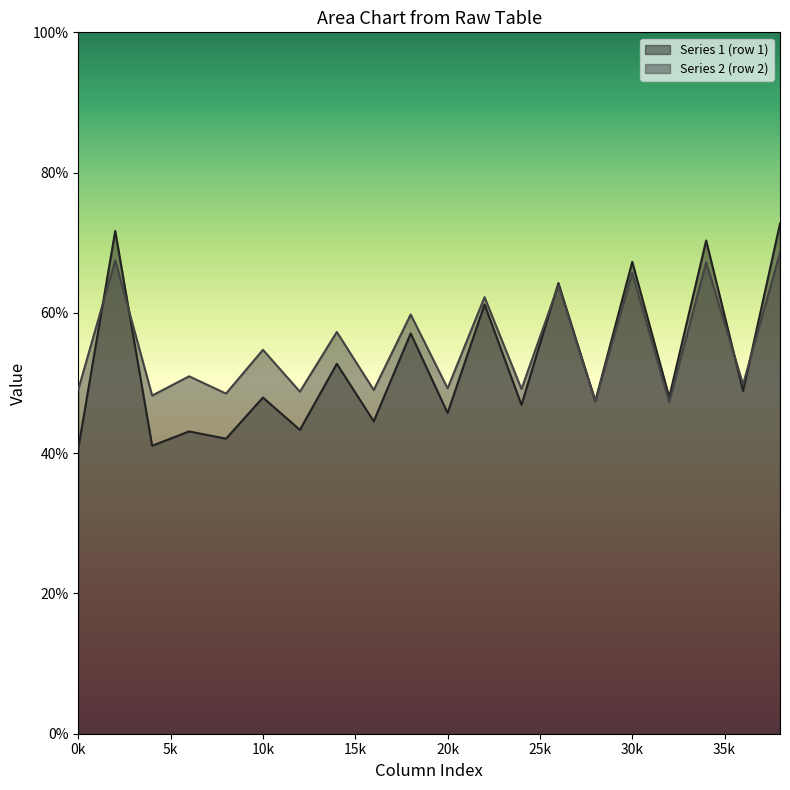

At how many categories does at least one series exceed 63?

5